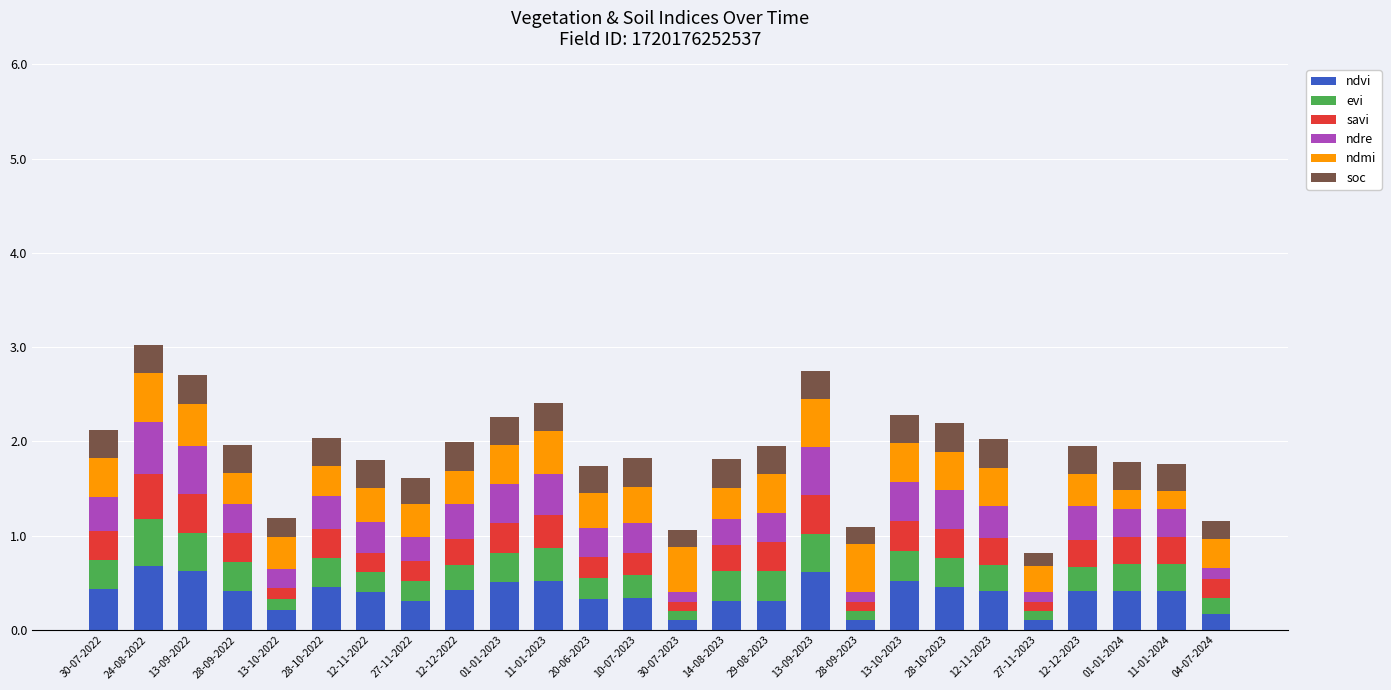

How many ndvi values are between 0 and 1?

26